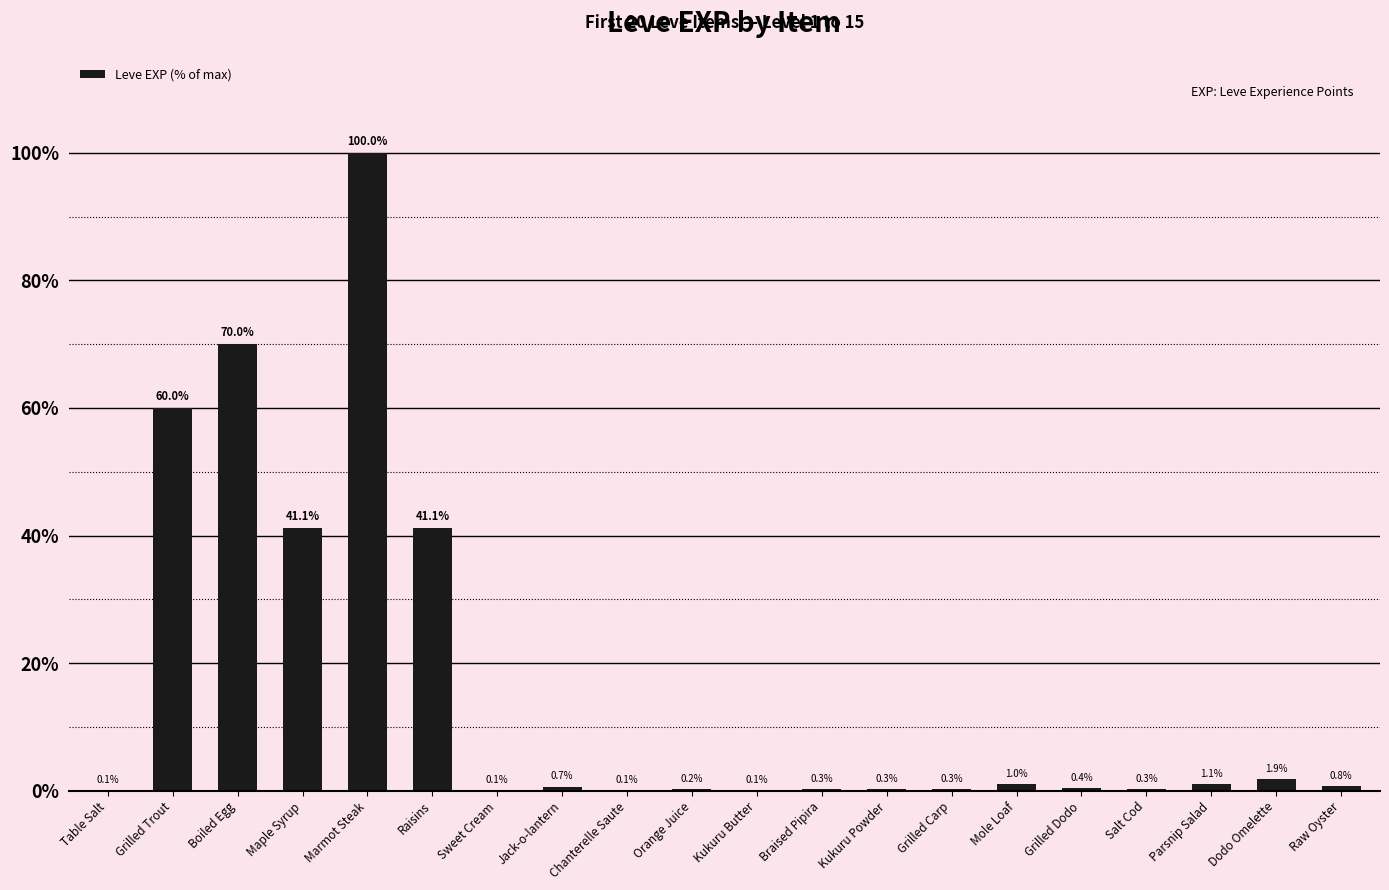

Which label corresponds to the largest value in the chart?

Marmot Steak